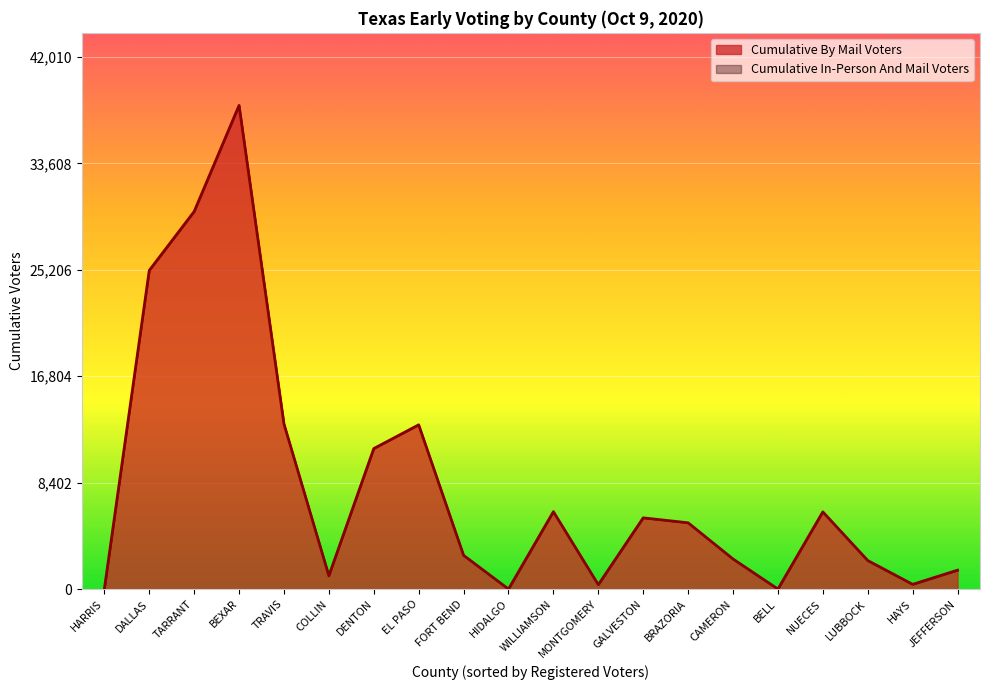

How many points are higher than both their immediate neighbors (excluding endpoints)?

5